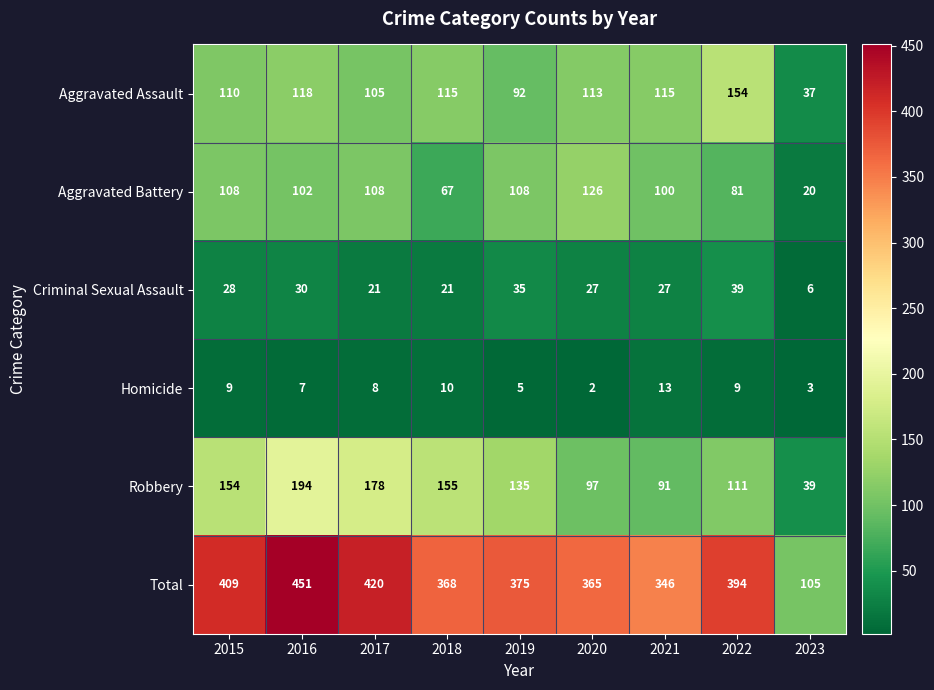

At which label is Aggravated Assault closest to 95?

2019